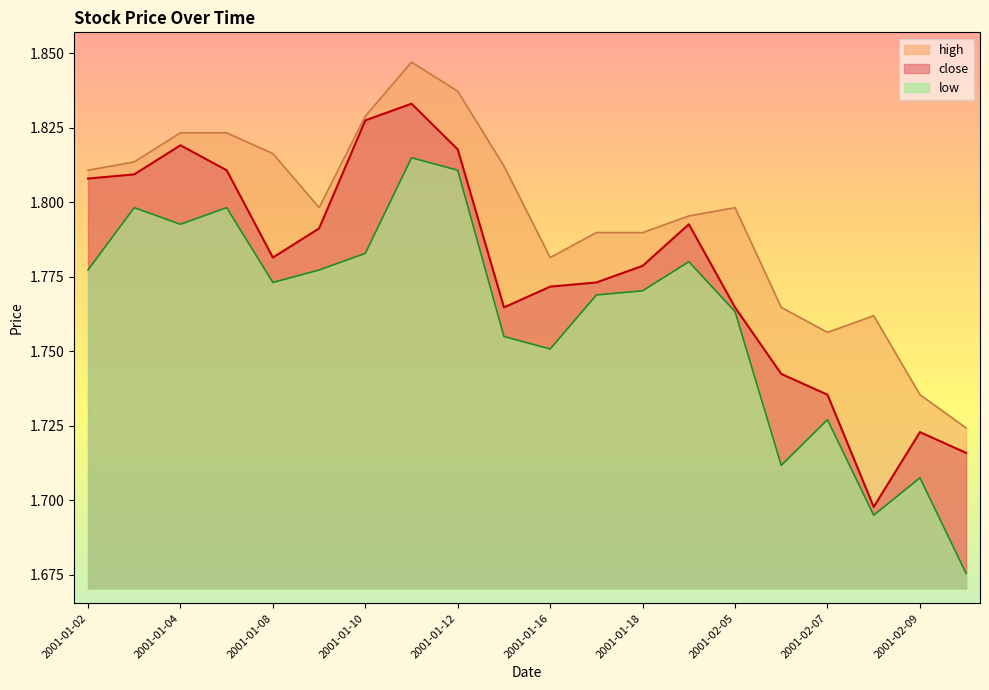

What is the average value of the low series?

1.8